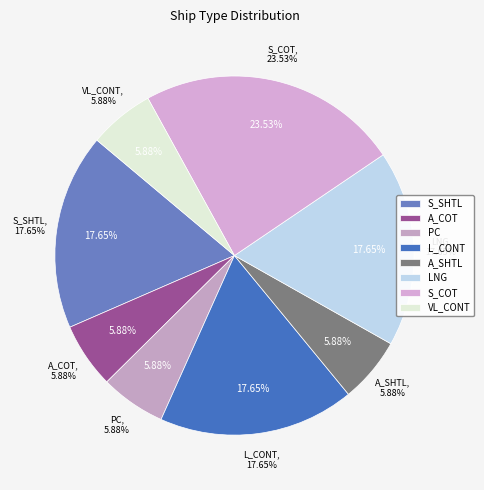

What is the largest slice in the pie chart?

S_COT